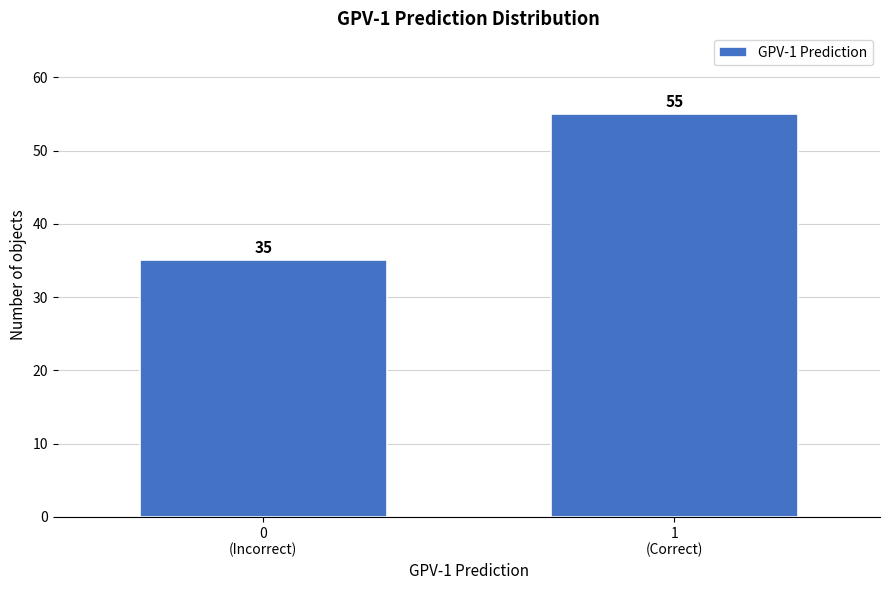

Reading left to right, extract all data points from this chart.

35	55